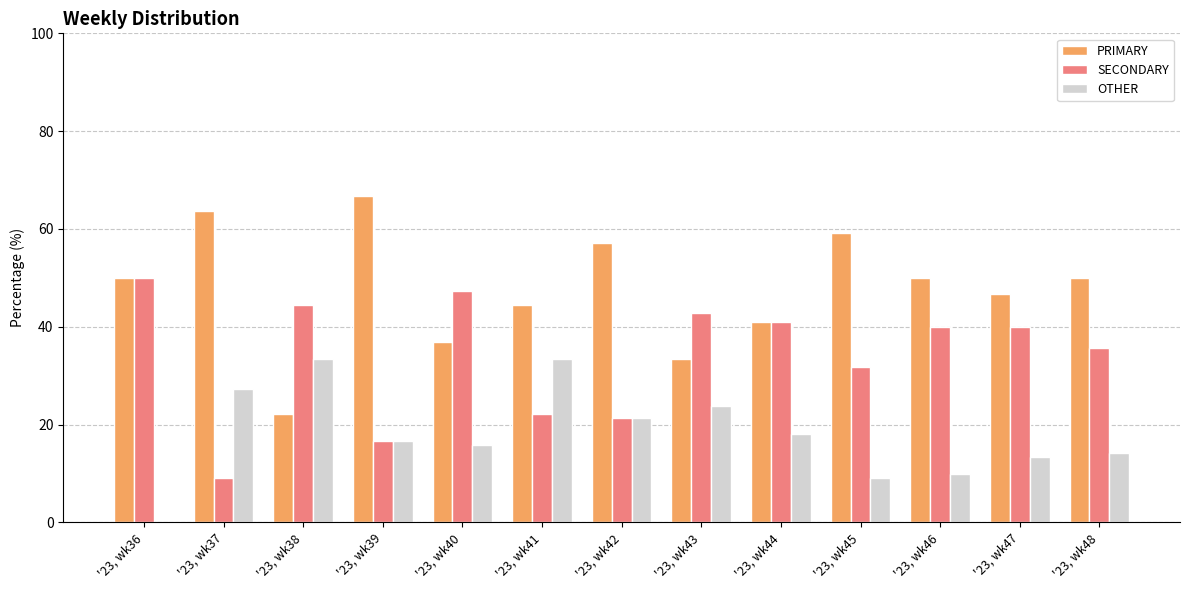

Which category has the highest value across all series?

'23, wk39